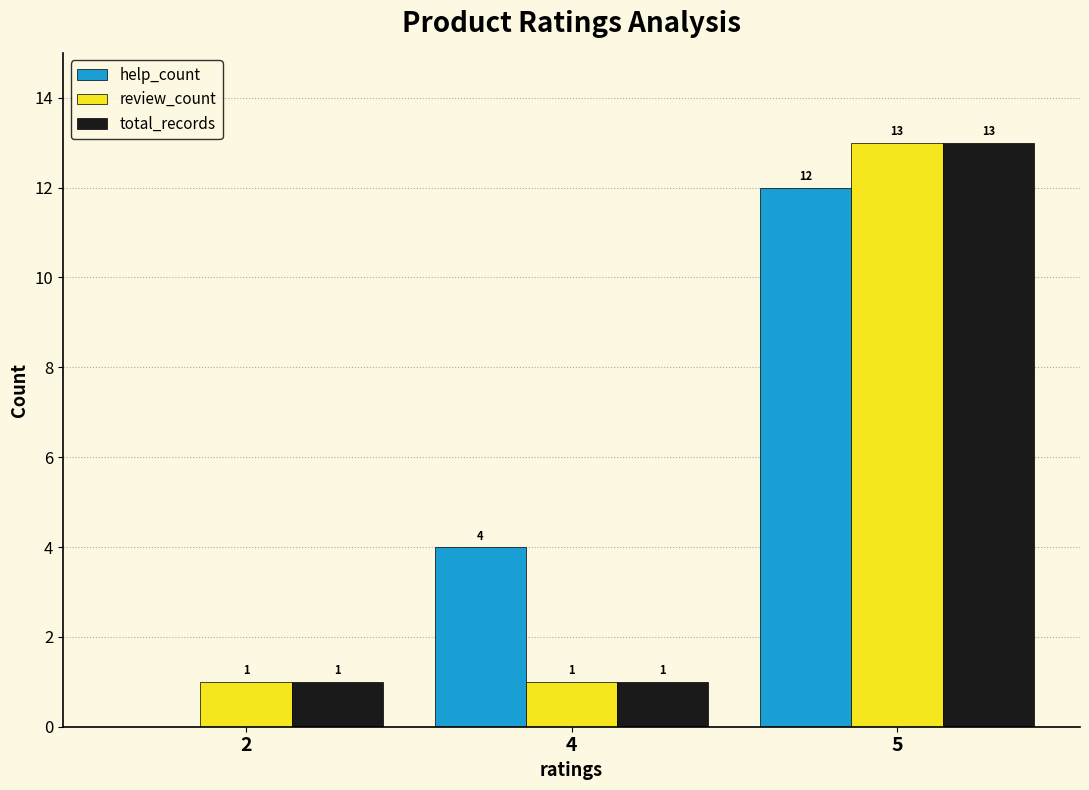

Where is help_count nearest to the value 6?

4